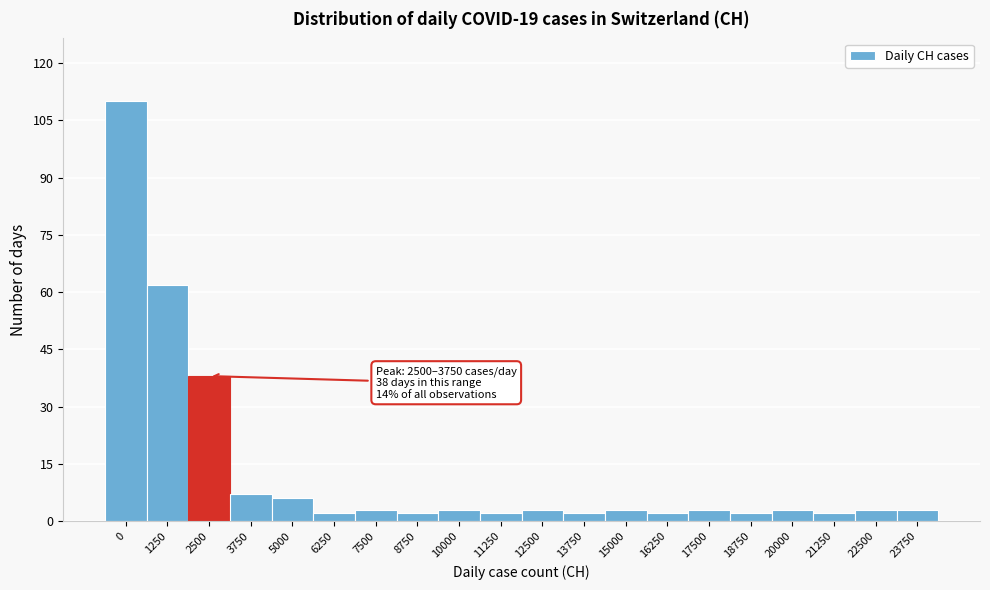

Reading left to right, extract all data points from this chart.

0=110	1250=62	2500=38	3750=7	5000=6	6250=2	7500=3	8750=2	10000=3	11250=2	12500=3	13750=2	15000=3	16250=2	17500=3	18750=2	20000=3	21250=2	22500=3	23750=3